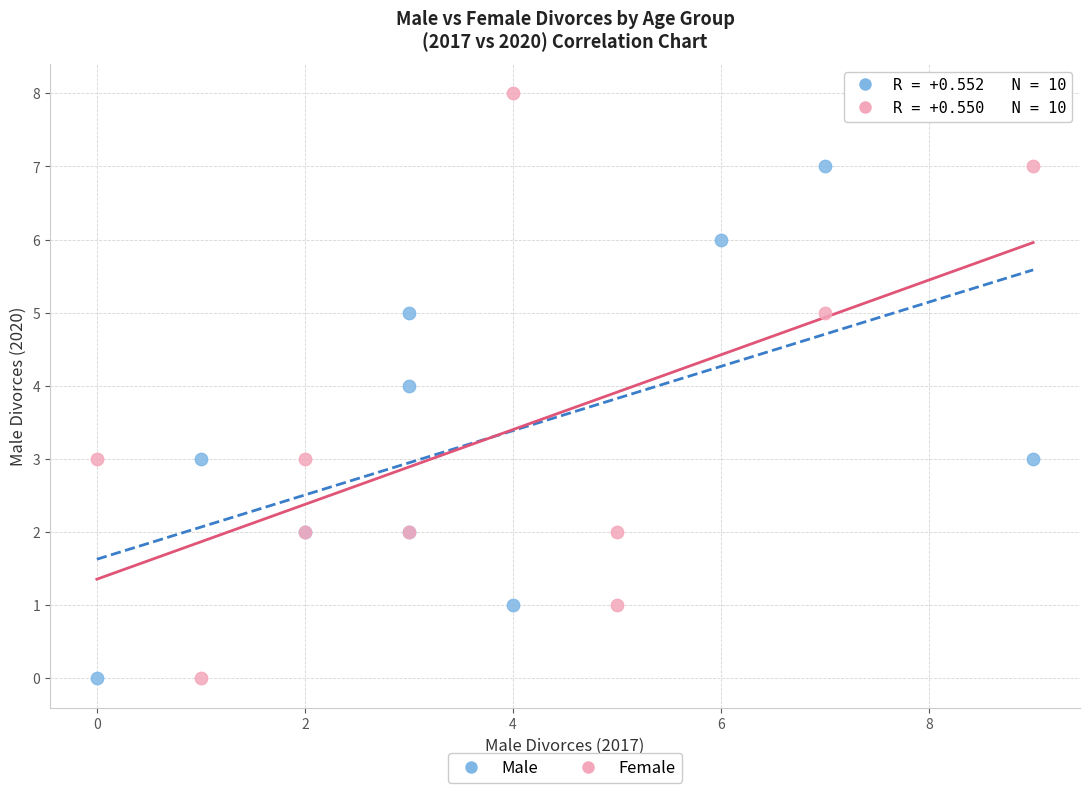

Which series contains the highest Y value?

Female